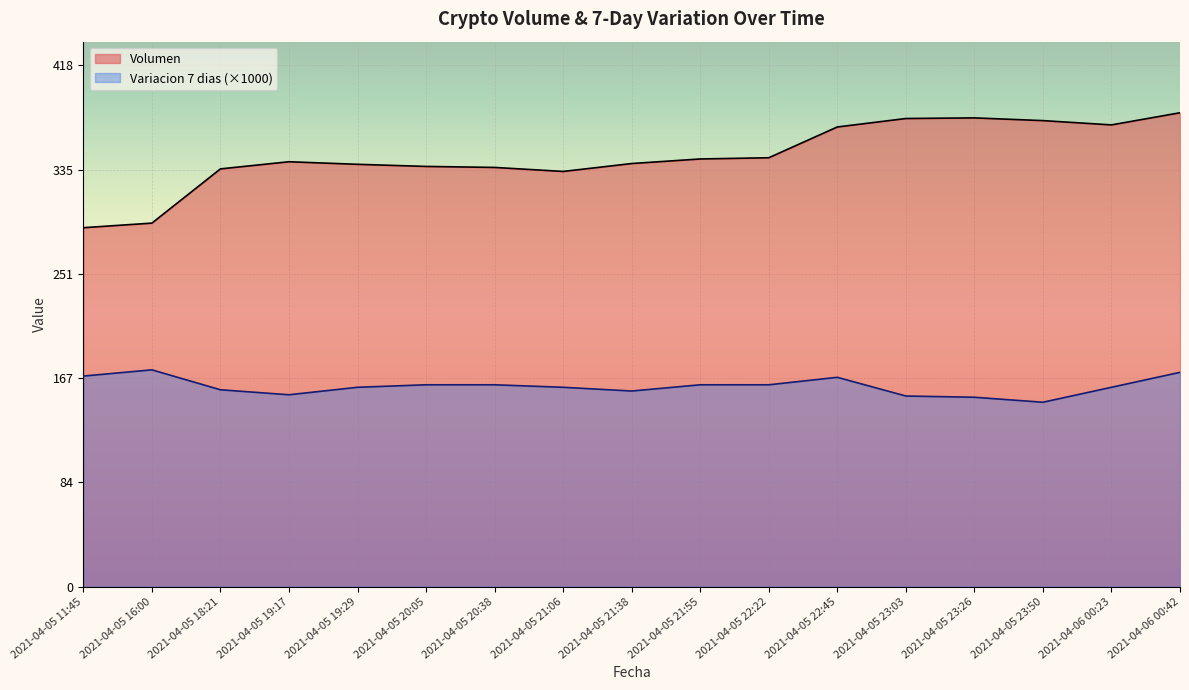

True or false: Variacion 7 dias and Volumen intersect in this chart.

False